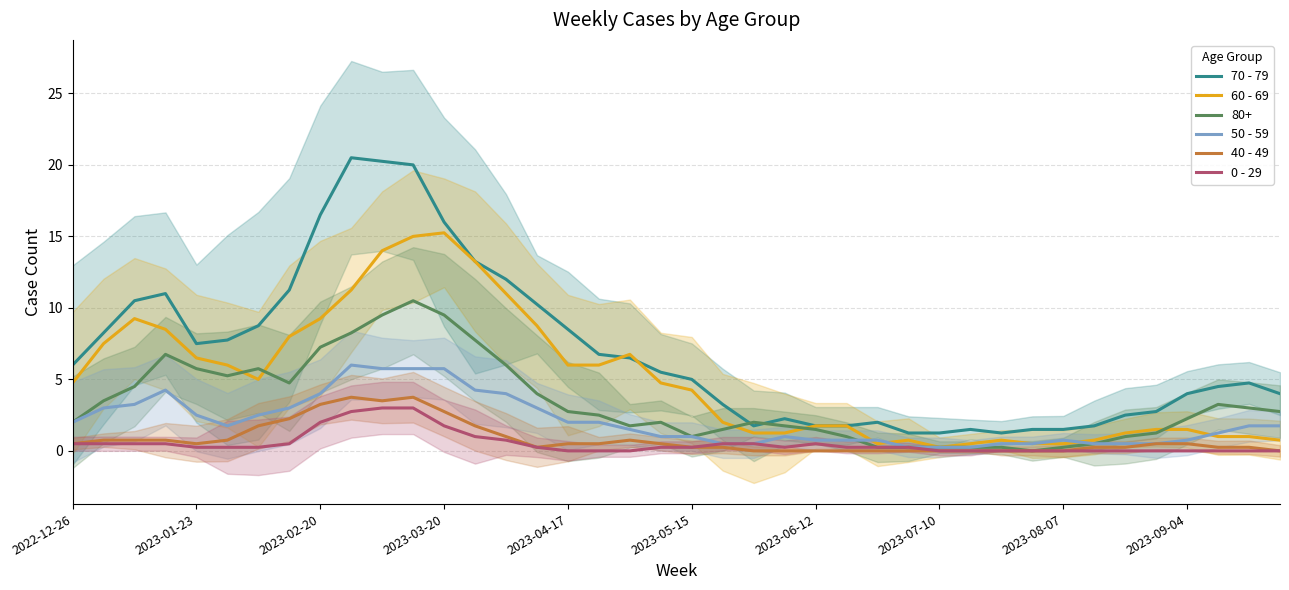

What is the sum of all 50 - 59 values?

82.0